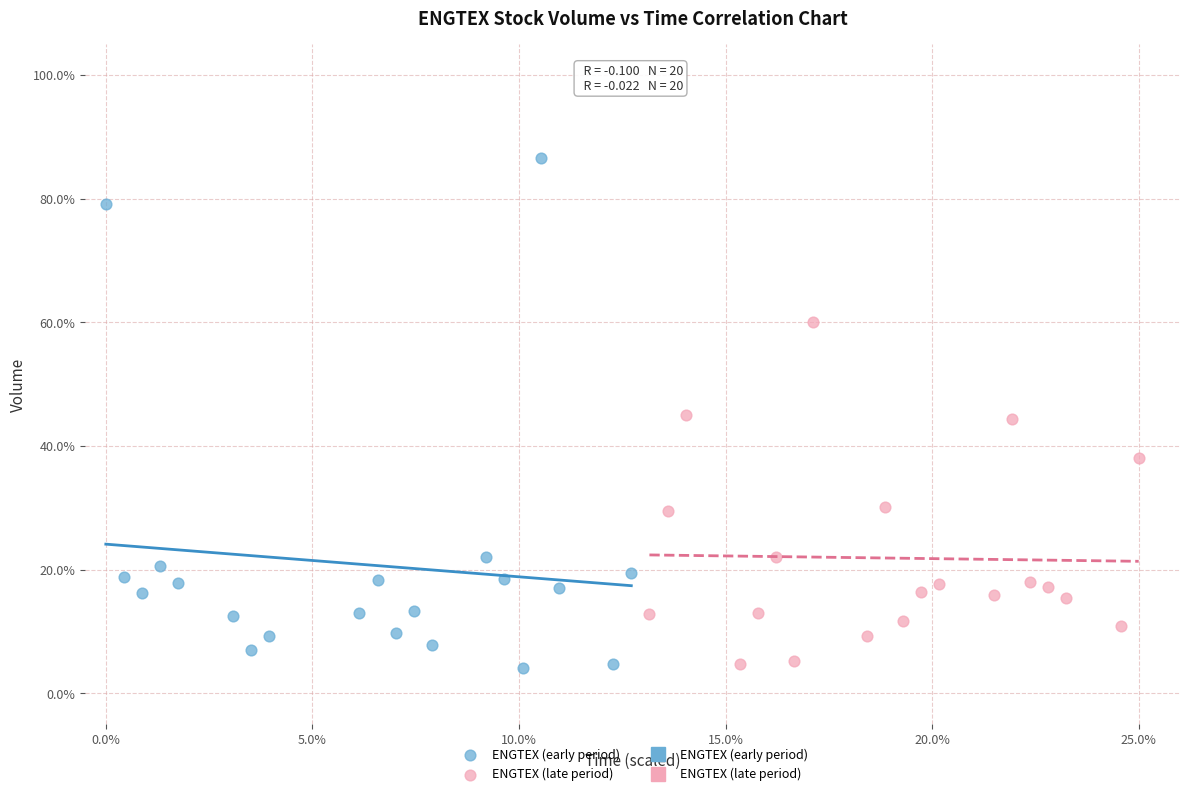

Which series has the largest Y range (max minus min)?

ENGTEX (early period)